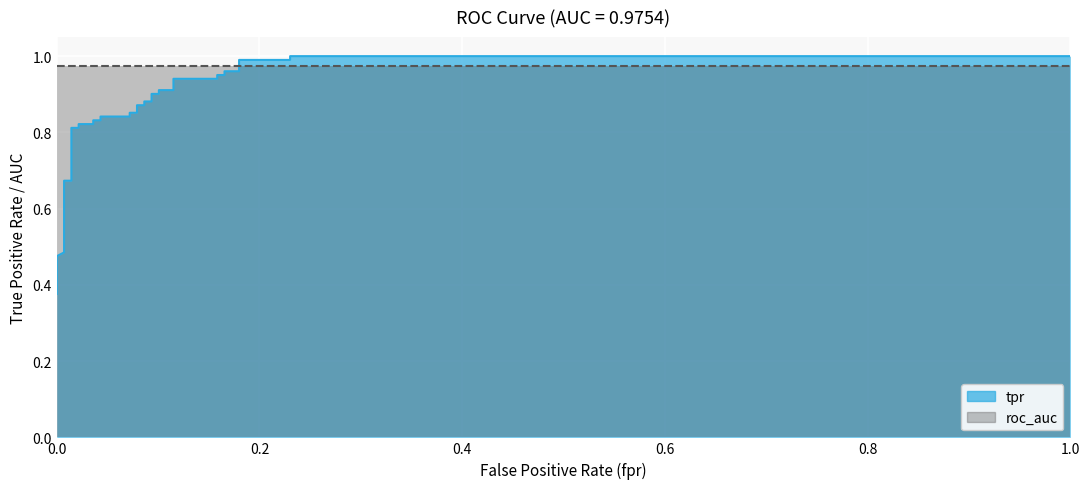

How many categories are shown in the chart?

36